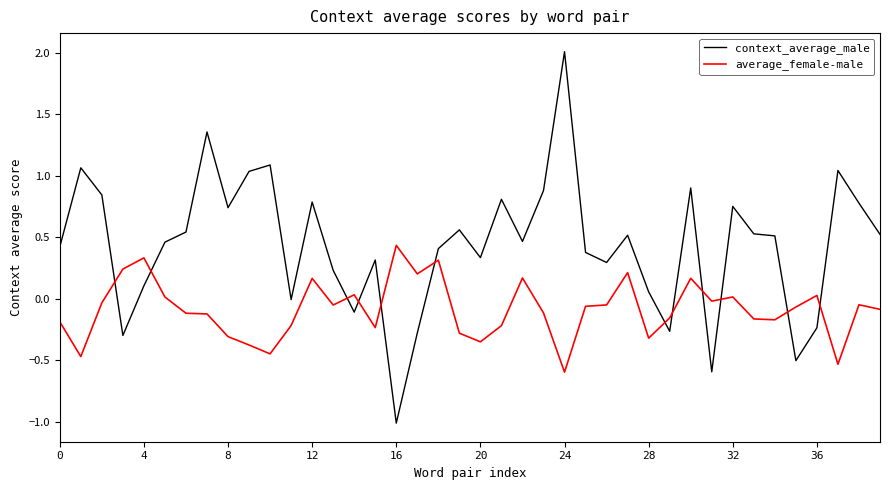

True or false: context_average_male and average_female-male cross at least once.

True